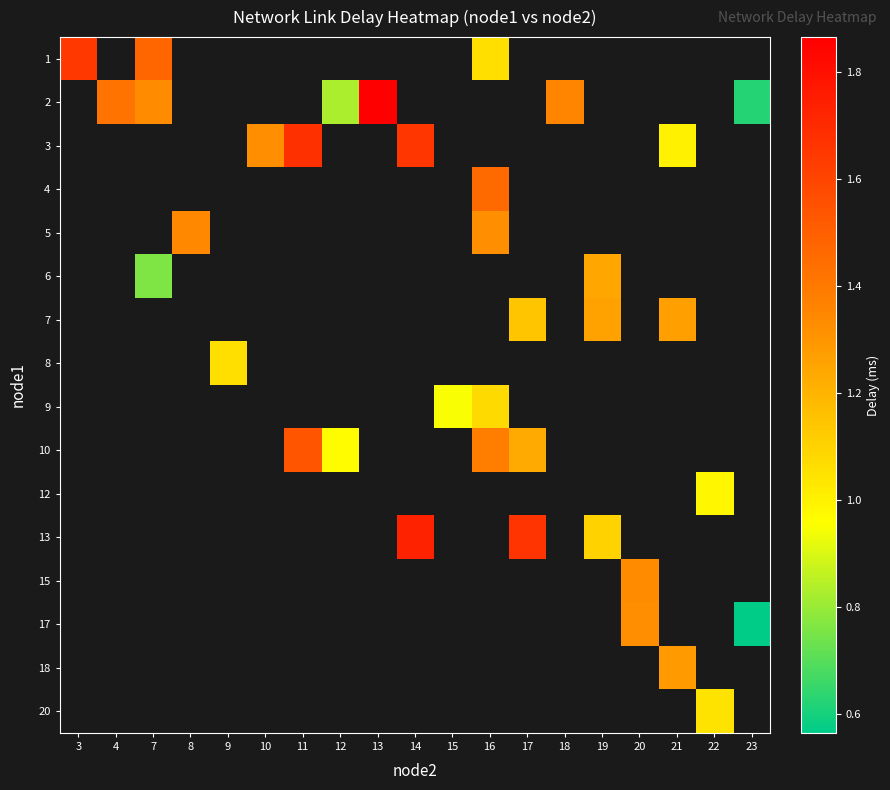

What is the maximum value shown in the chart?

1.9